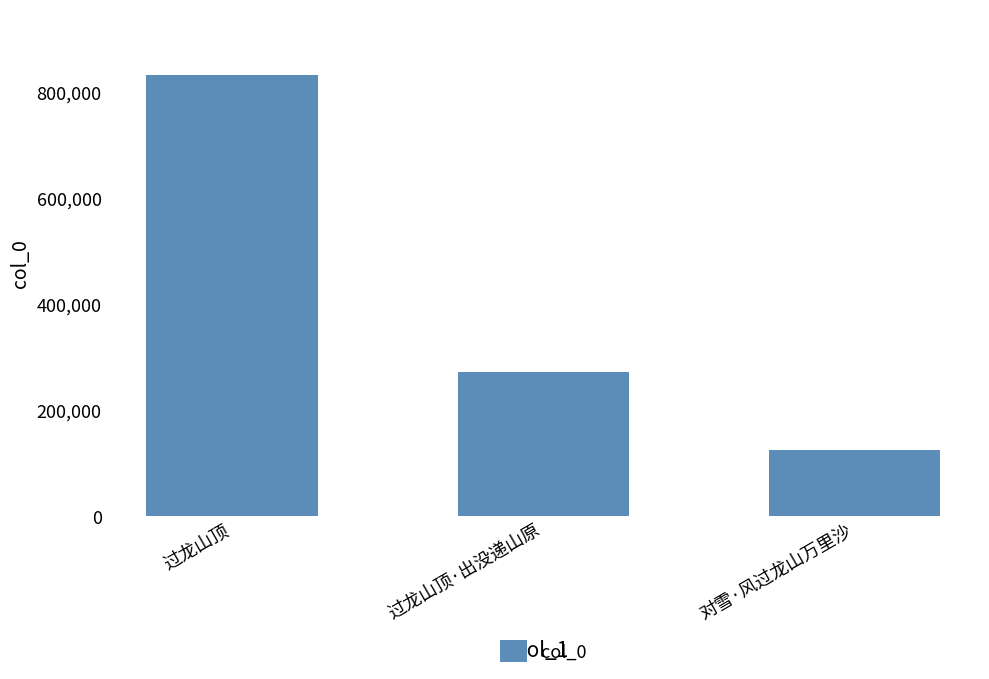

What is the difference between the values at 过龙山顶·出没递山原 and 过龙山顶?

559346